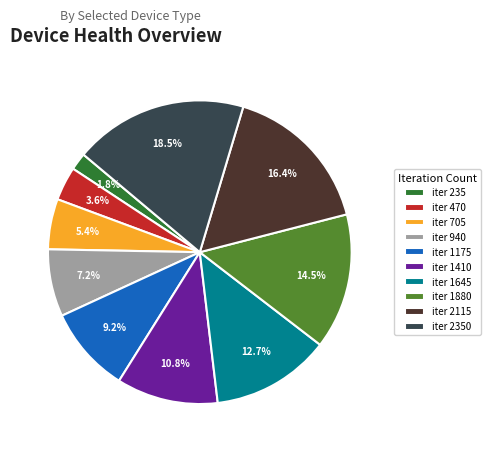

Rank the categories by value from highest to lowest.

iter 2350, iter 2115, iter 1880, iter 1645, iter 1410, iter 1175, iter 940, iter 705, iter 470, iter 235